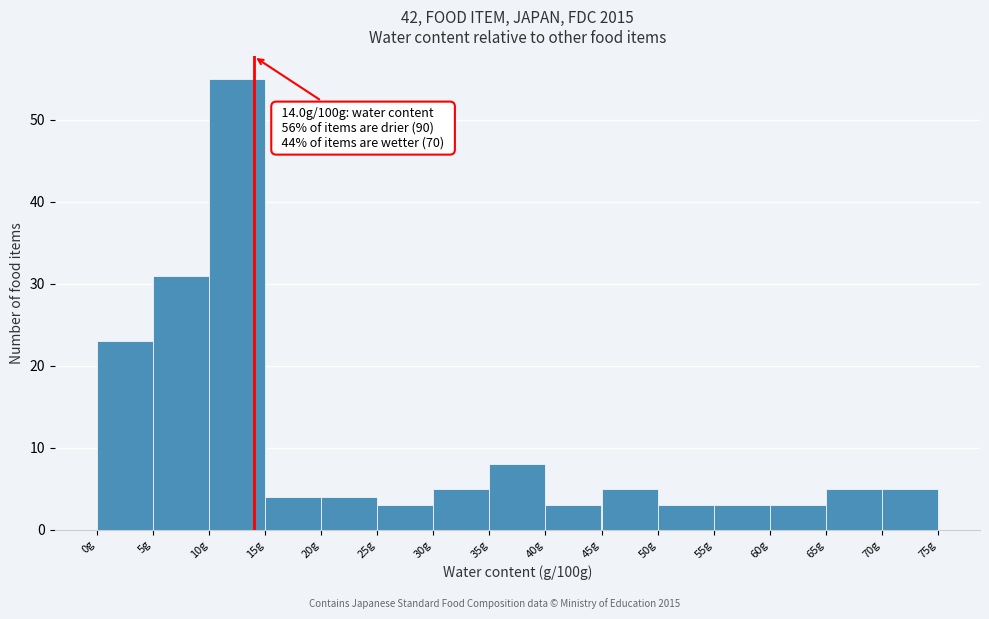

Over which range of the x-axis is the bar tallest?

10 to 15